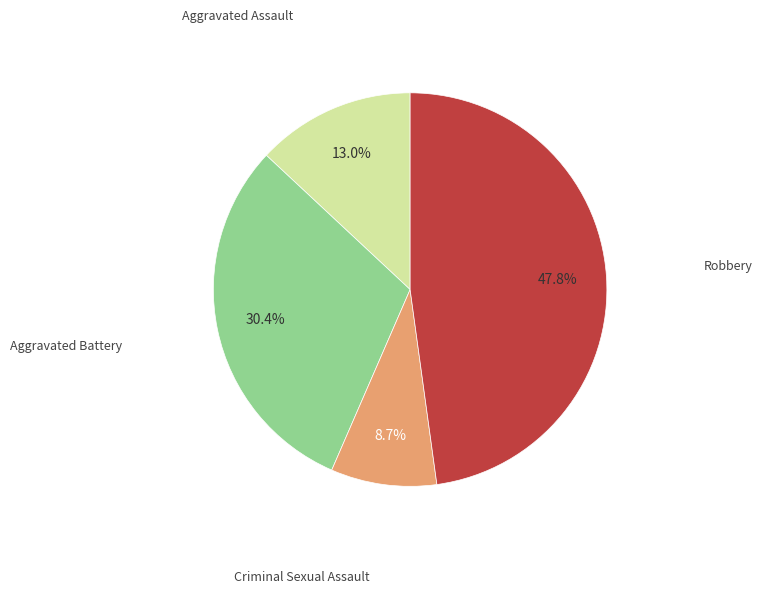

Does any single category account for the majority?

No